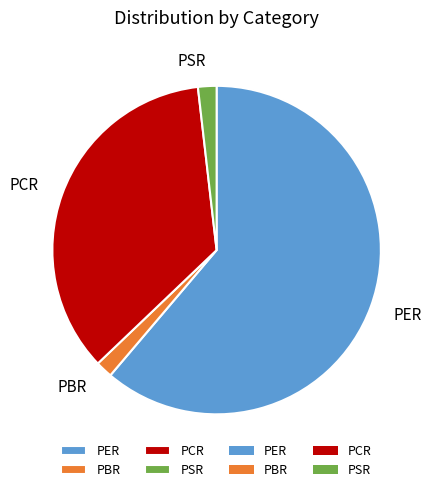

How many slices are in this pie chart?

4